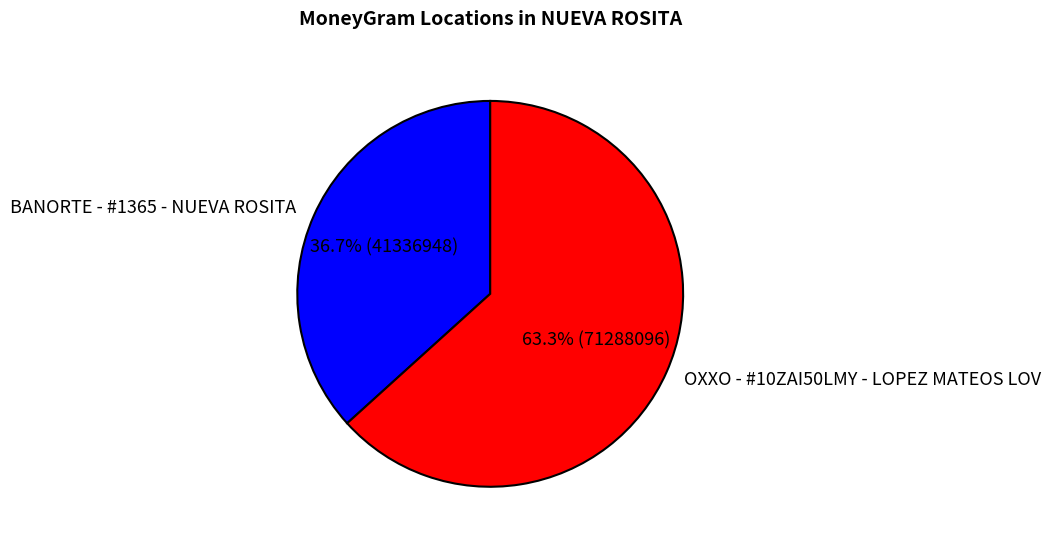

To the nearest percent, what percentage of the pie is BANORTE - #1365 - NUEVA ROSITA?

37%